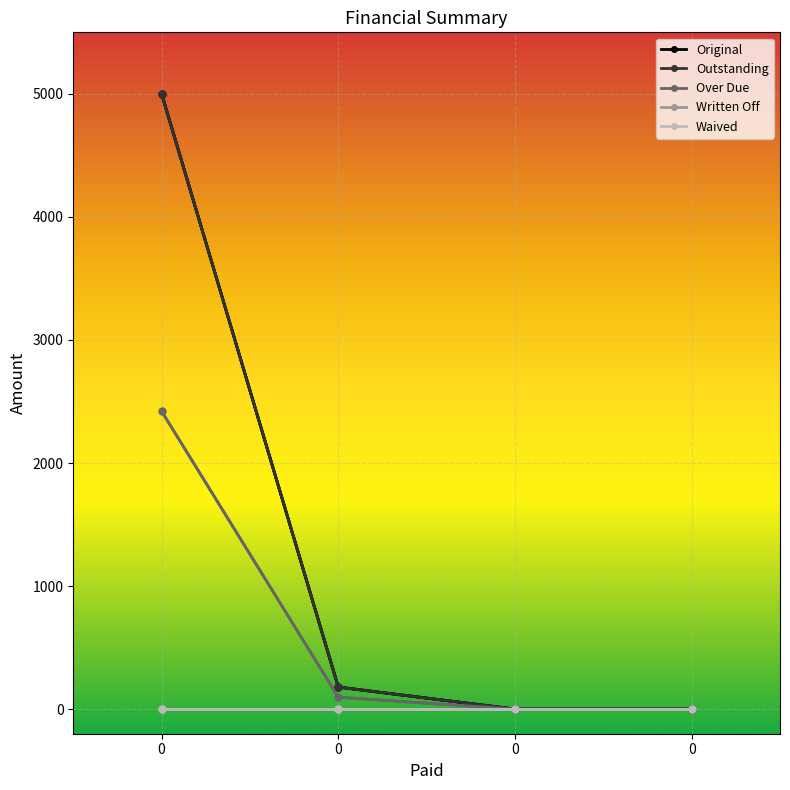

True or false: Over Due and Outstanding cross at least once.

False